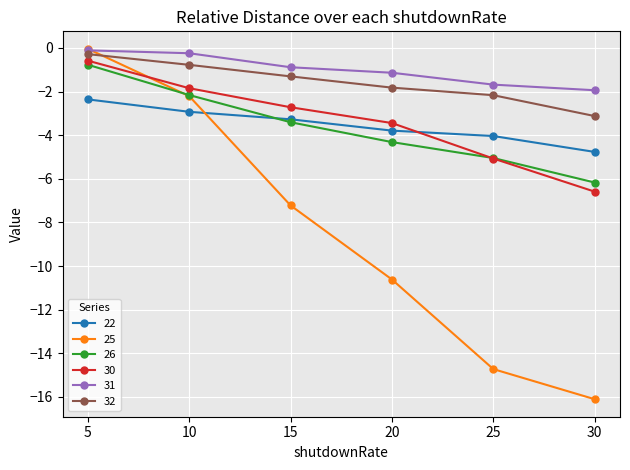

How many series are shown in this chart?

6